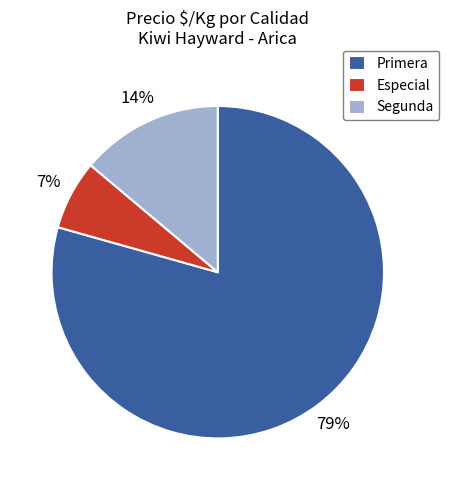

To the nearest percent, what is the average slice percentage?

33%